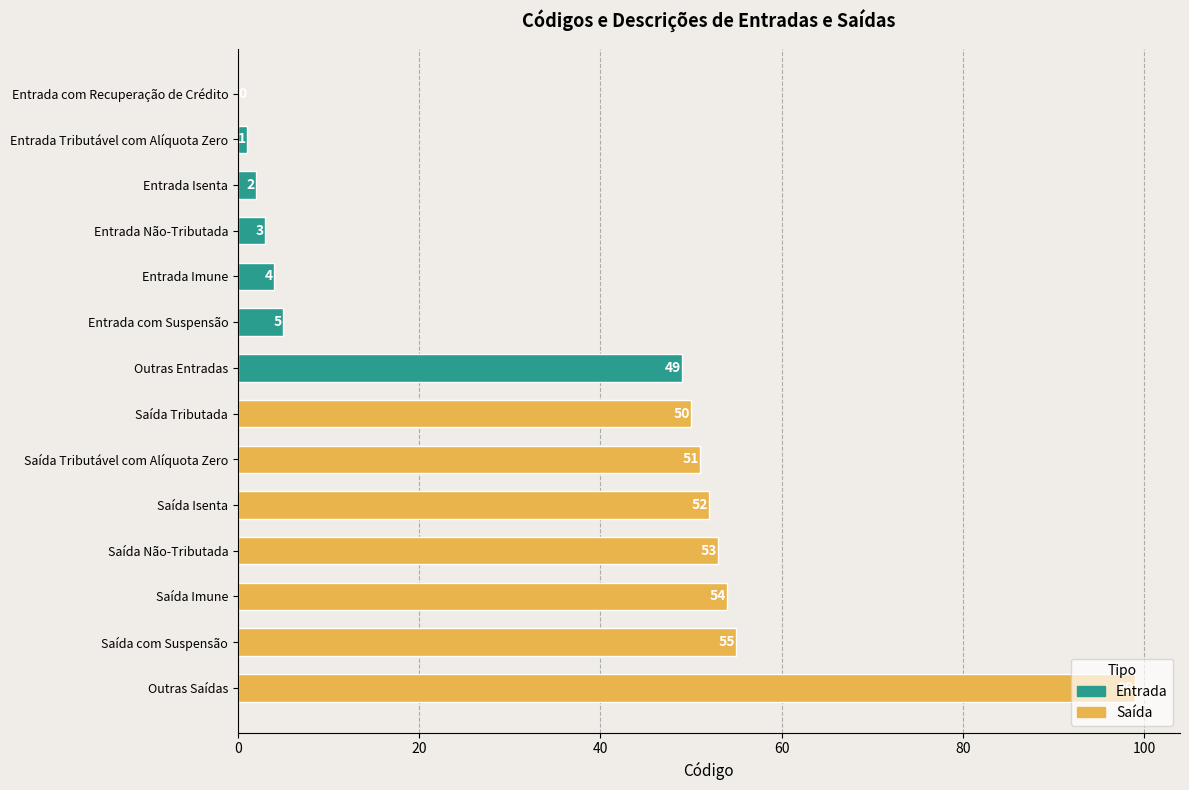

How many bars are there in total?

14